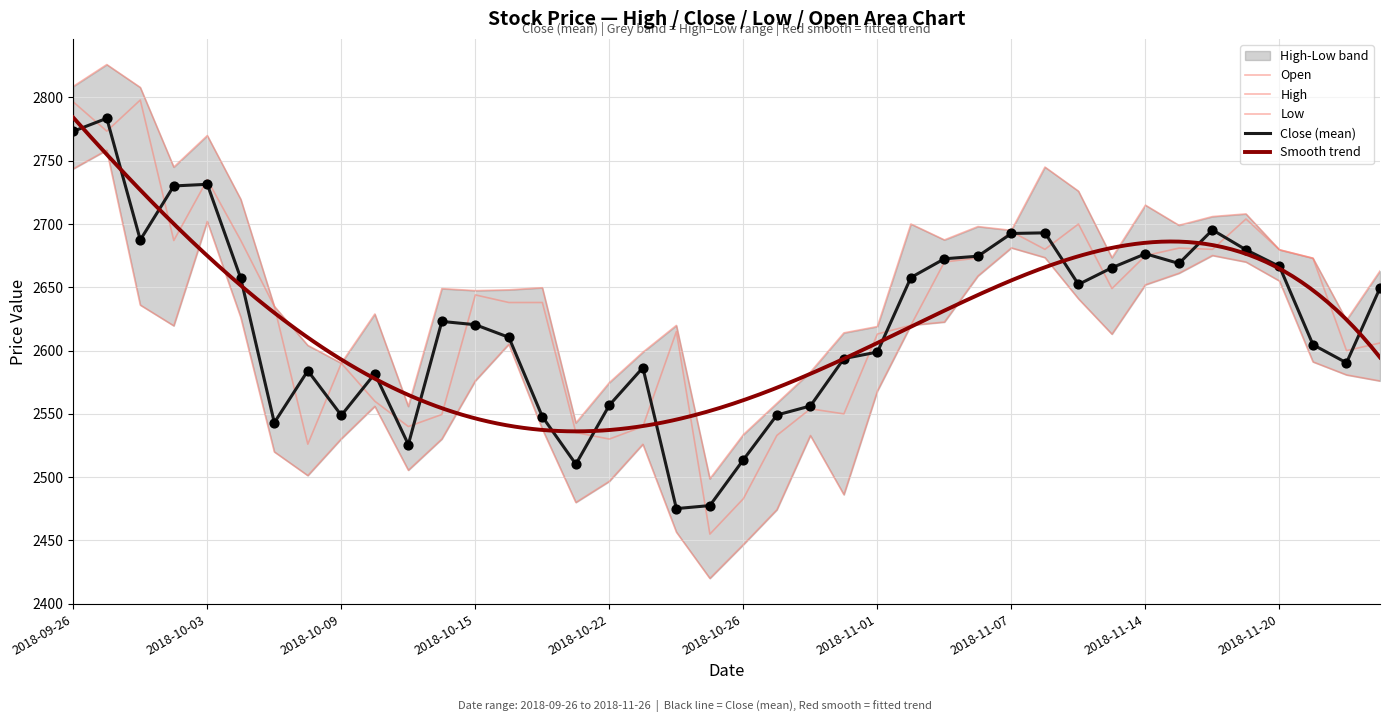

Which series contains the lowest Y value?

Low